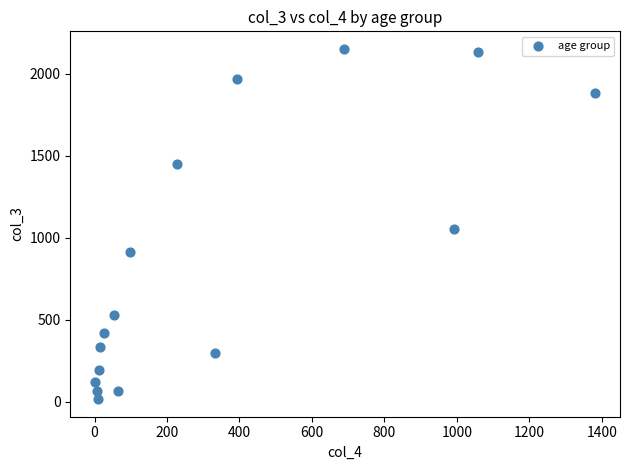

What Y value in the scatter plot is closest to 1083?

1053